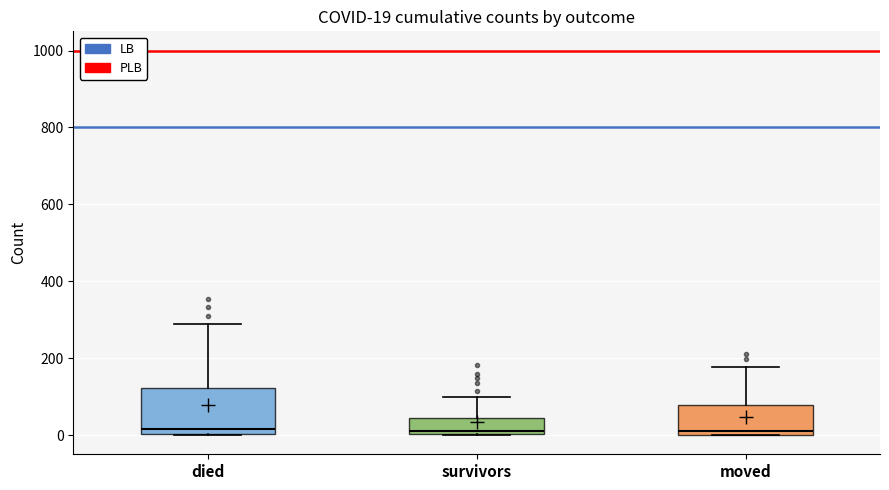

Comparing the boxes themselves (not the whiskers), which one is the tallest?

died